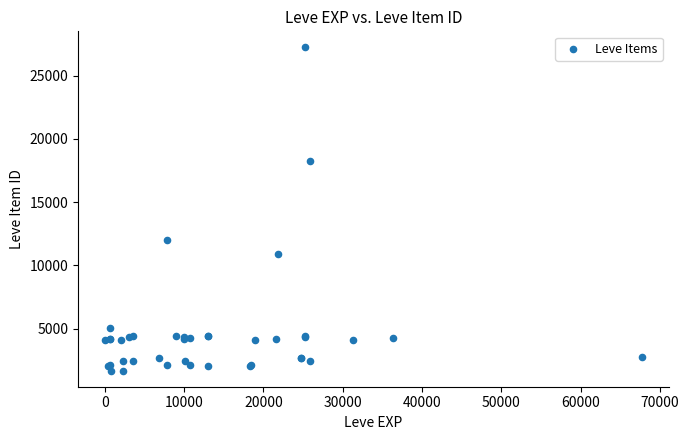

What Y value in the scatter plot is closest to 14448?

12018